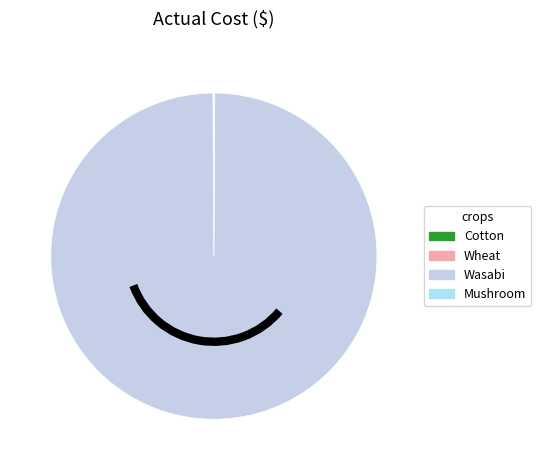

Which category has the biggest portion of the pie?

Wasabi